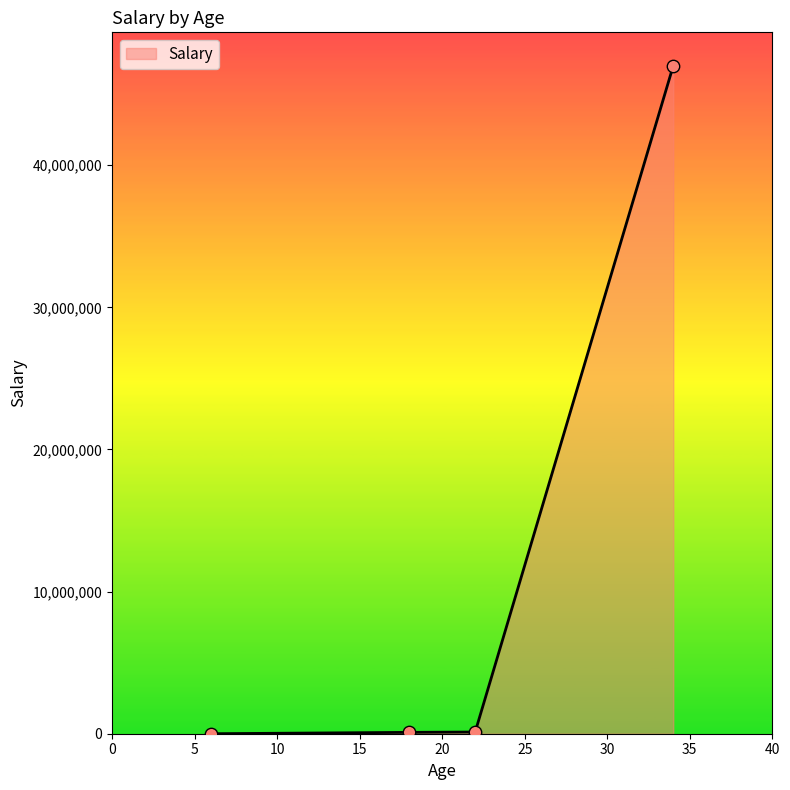

What is the maximum value shown in the chart?

47000000